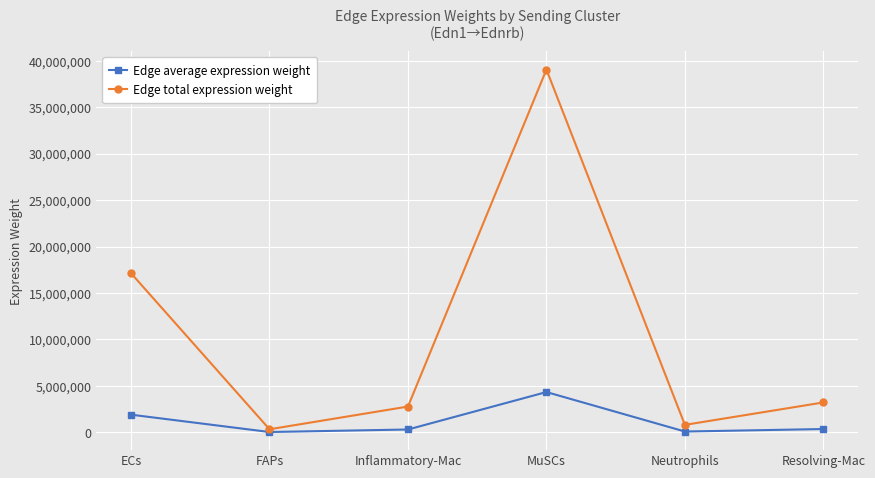

Between Inflammatory-Mac and MuSCs, which series saw the biggest shift?

Edge total expression weight